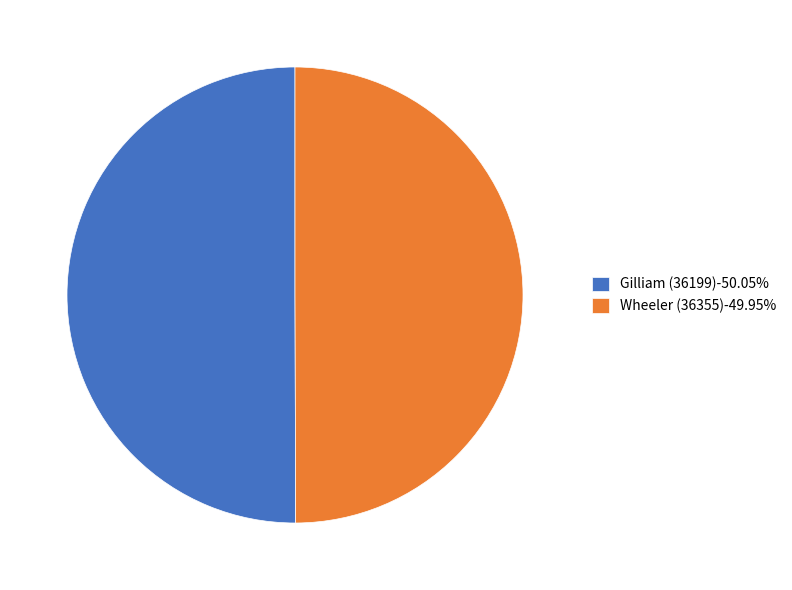

Approximately how many times larger is the value at Wheeler (36355)-49.95% compared to Gilliam (36199)-50.05%?

1.0